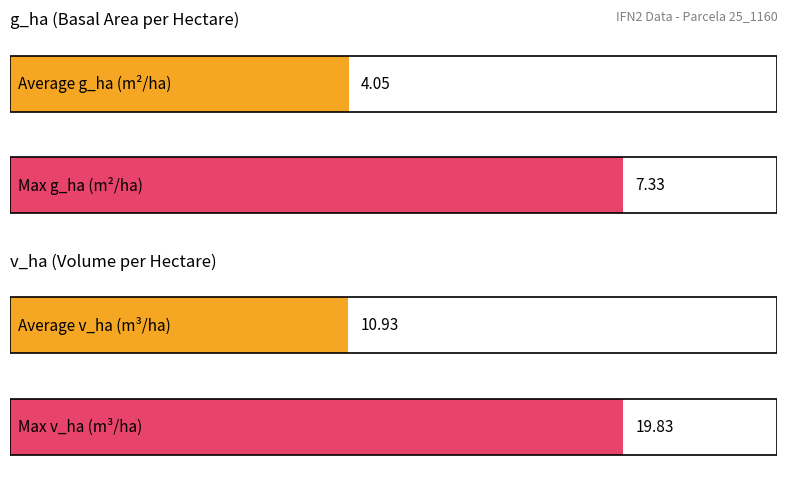

Does the chart contain stacked bars?

No